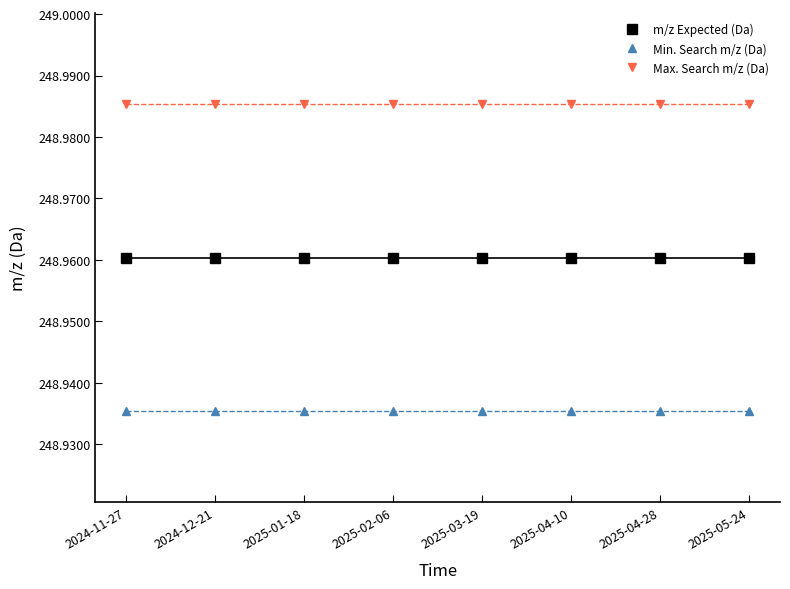

What position from the left is 2024-12-21?

2